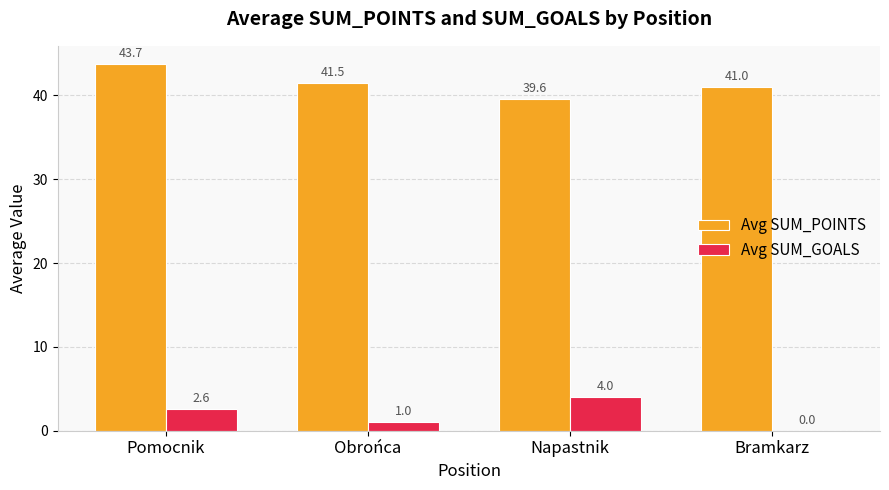

What is the total value across all series at Pomocnik?

46.3